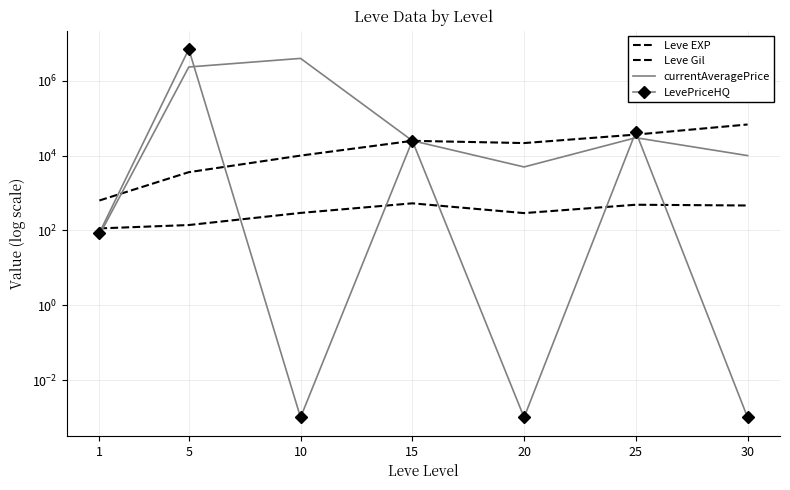

Which category has the lowest value in the currentAveragePrice series?

1